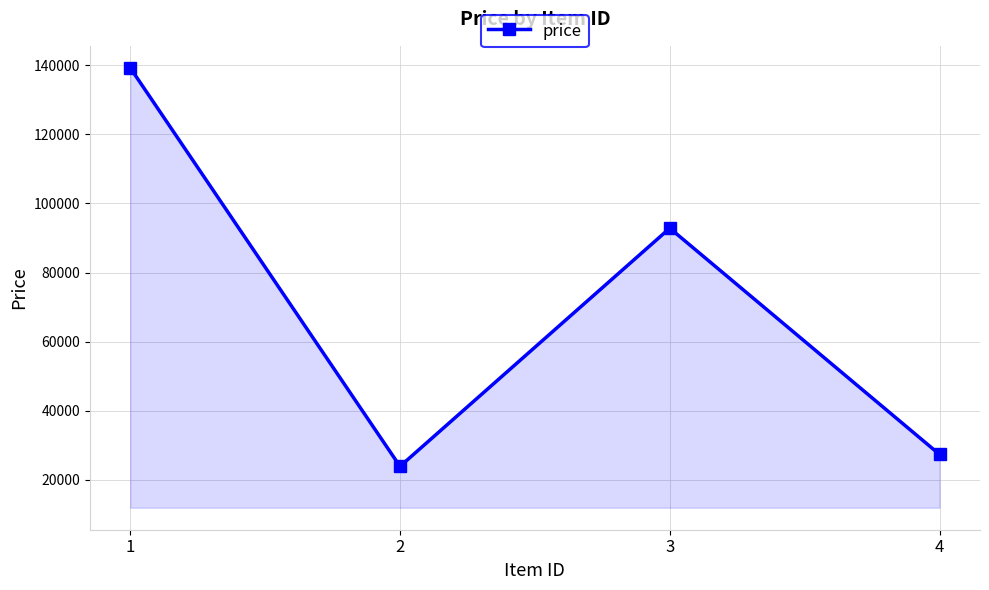

At which label is the value closest to 81577?

3